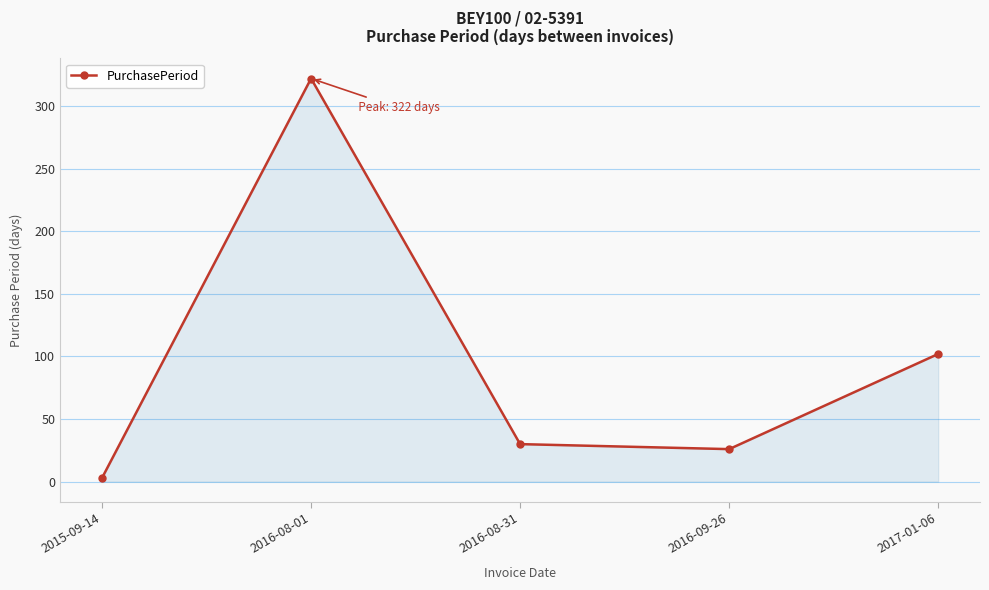

True or false: the data has more than 2 interior local peaks.

False